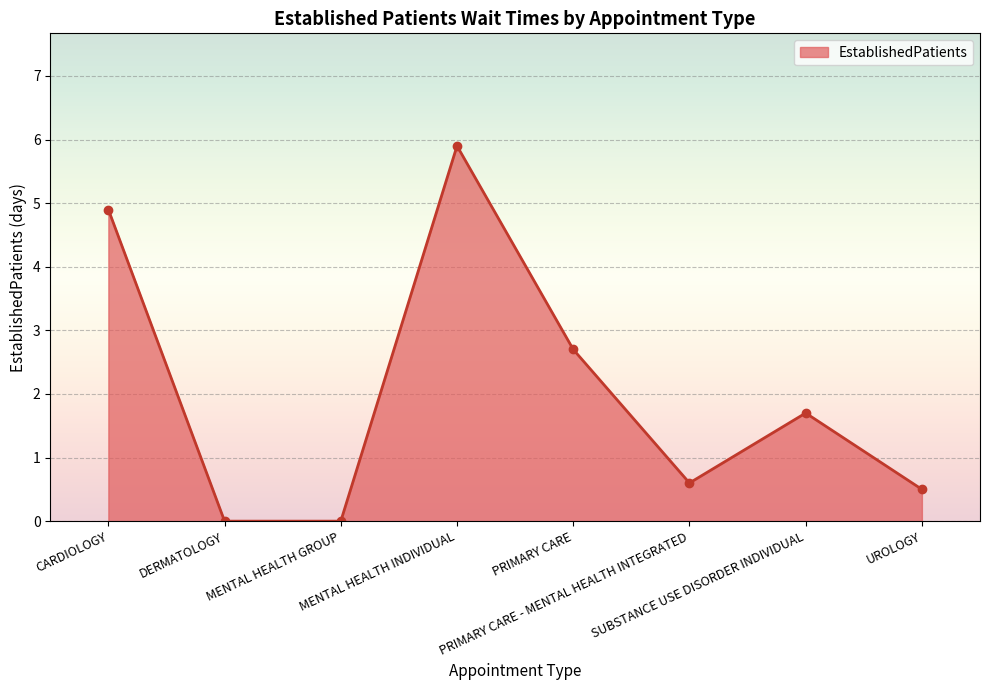

What is the difference between the second highest and minimum values?

4.9